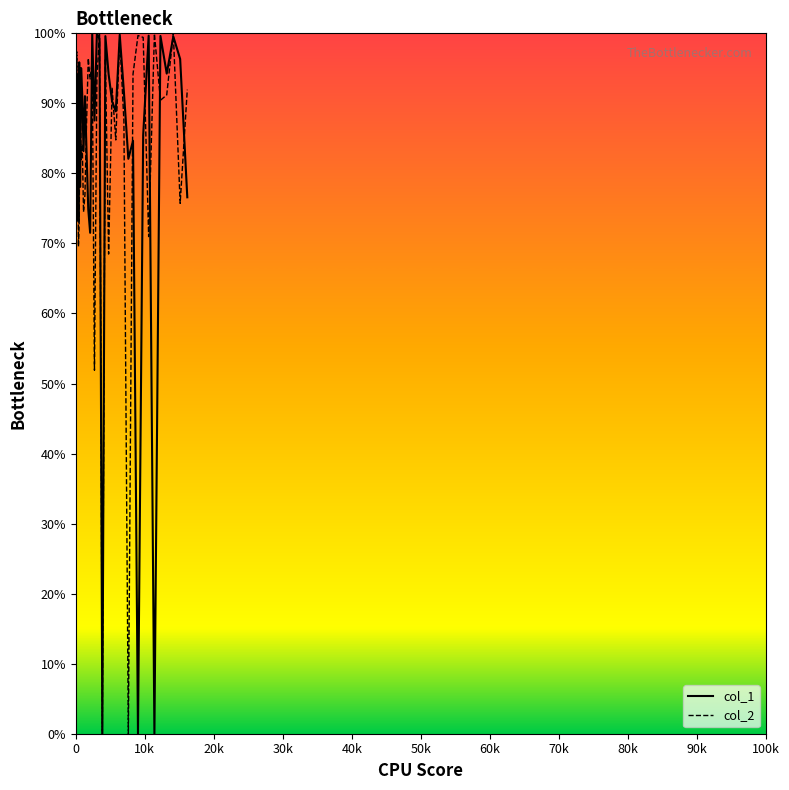

What is the maximum value for col_1?

100.0